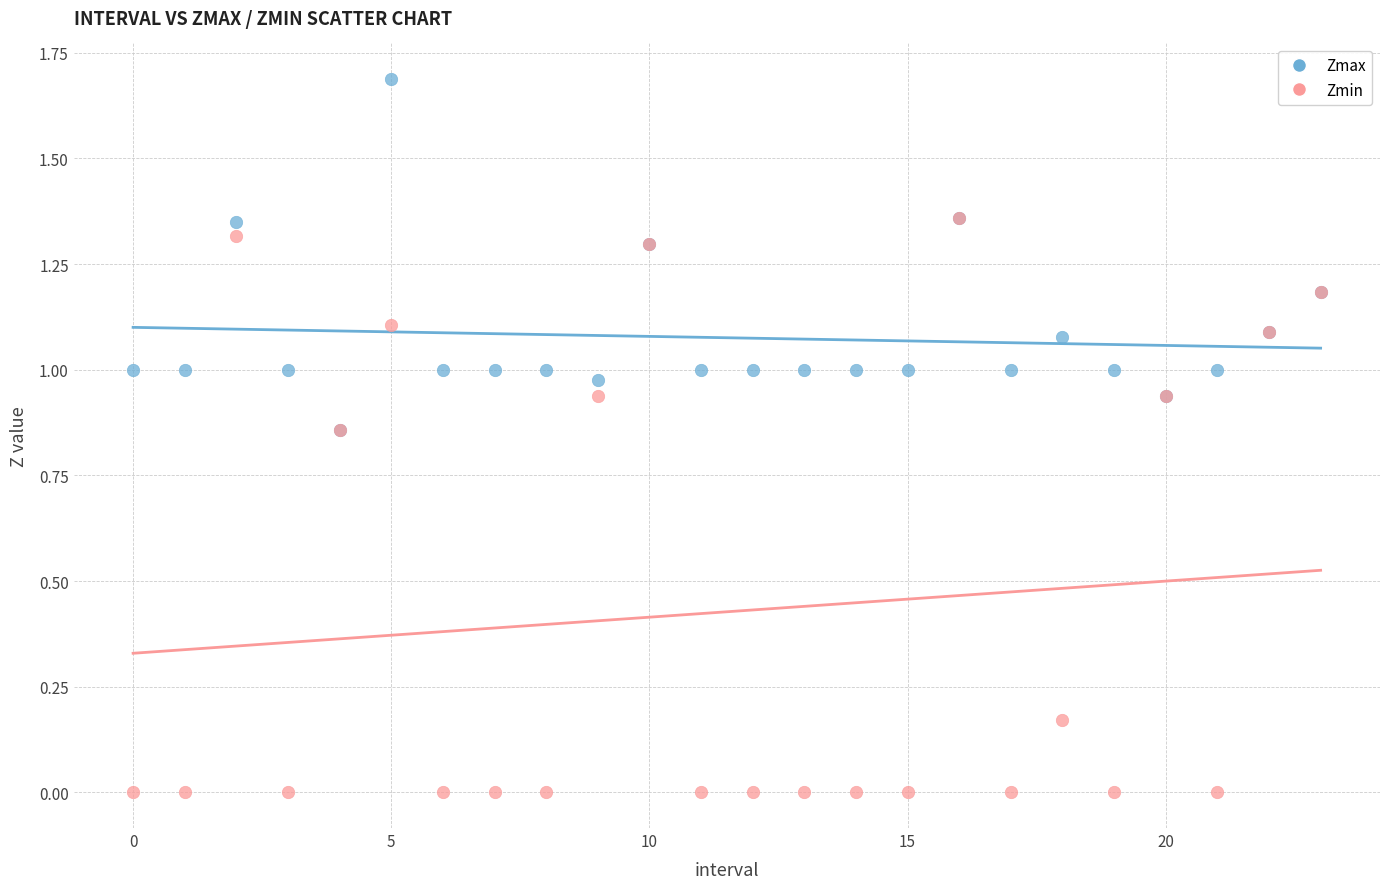

What are all the series names shown in the legend?

Zmax, Zmin